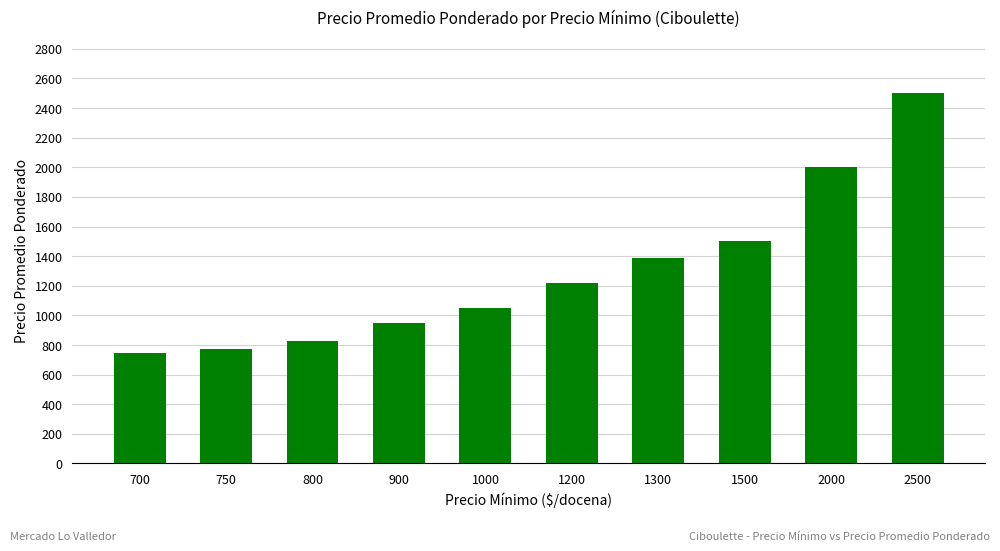

What is the value of the 6th bar from the left?

1221.0